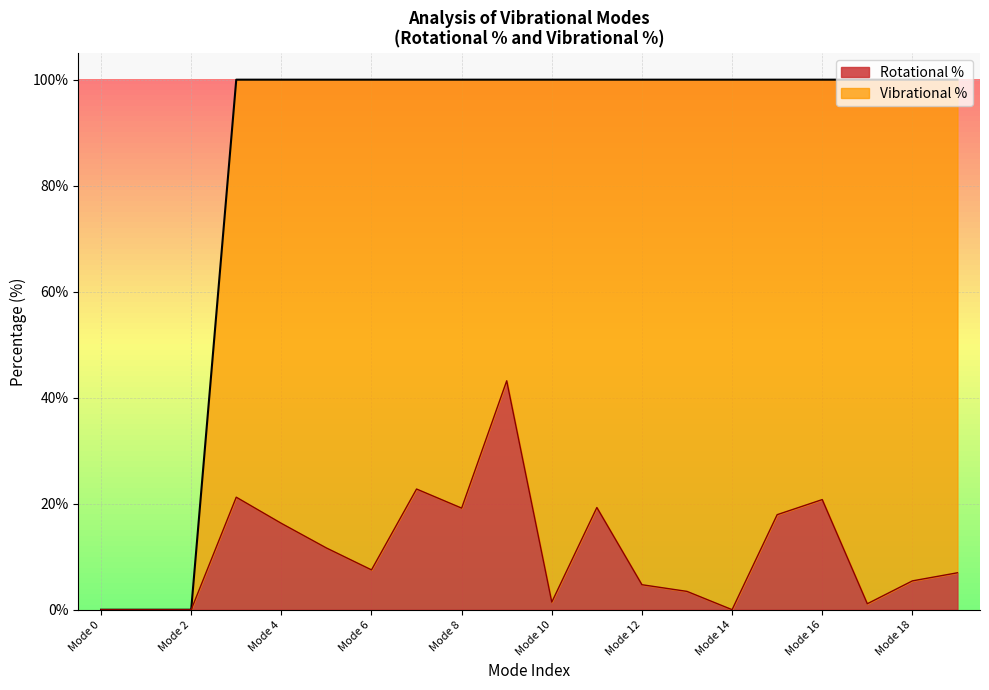

What is the difference between the values at Mode 14 and Mode 18?

5.4